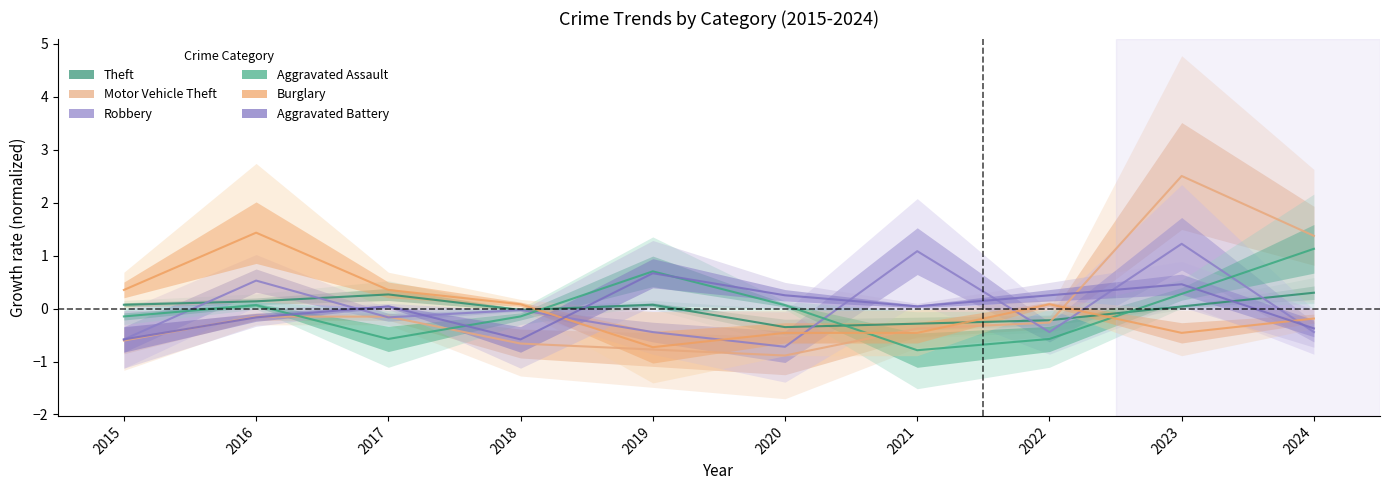

Which series has the widest spread of values?

Motor Vehicle Theft